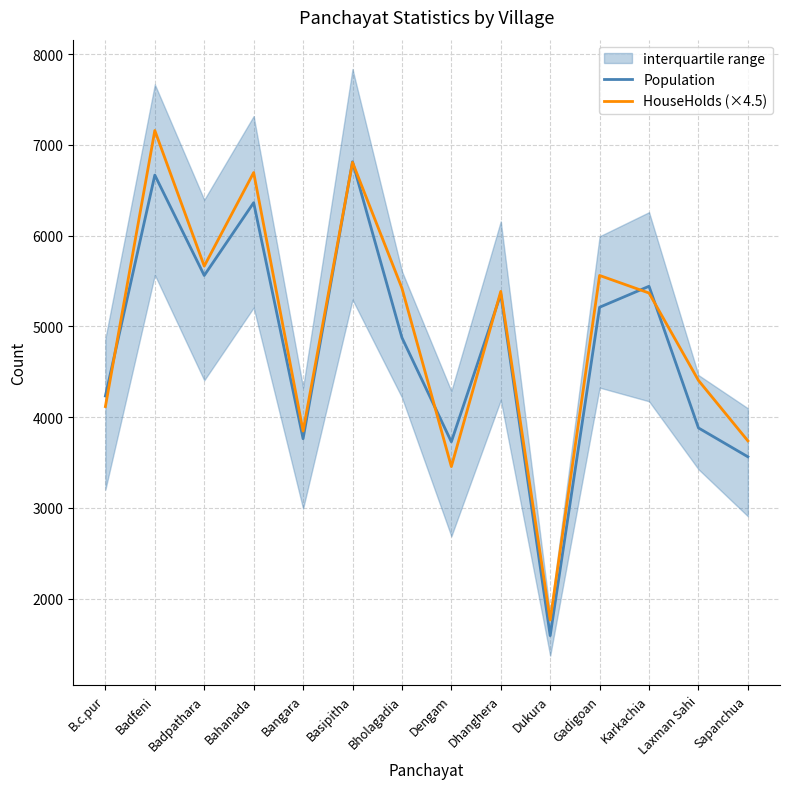

What position from the left is Bahanada?

4